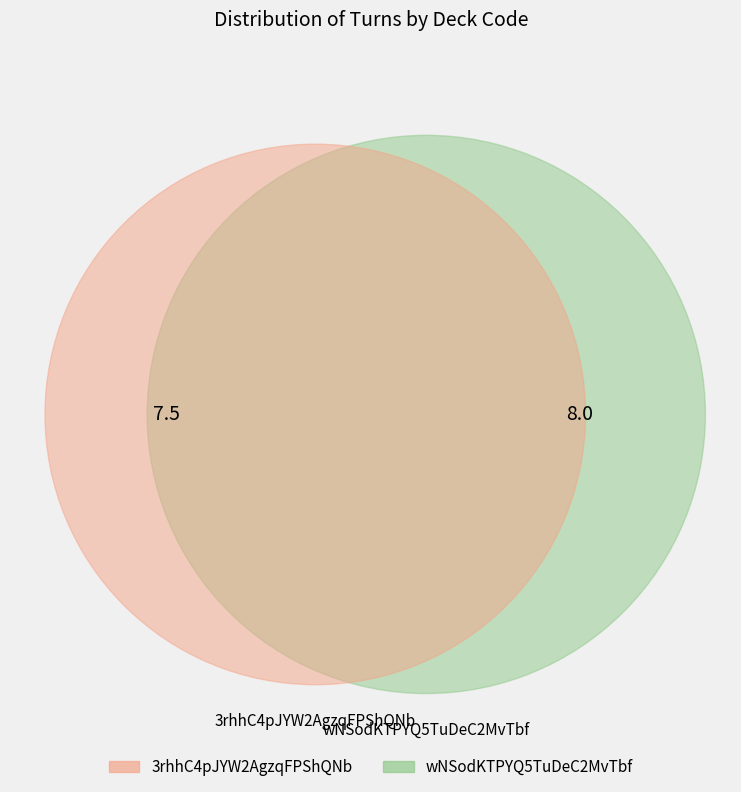

True or false: wNSodKTPYQ5TuDeC2MvTbf accounts for 52% of the total.

True